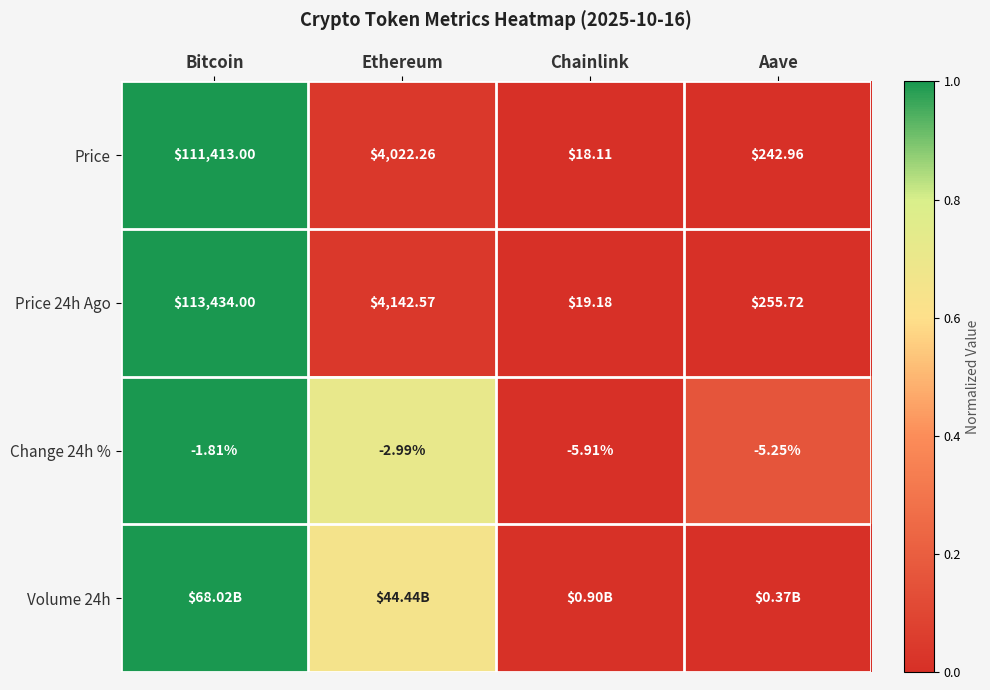

Is the value of Price at Ethereum greater than the value of Change 24h % at Bitcoin?

Yes